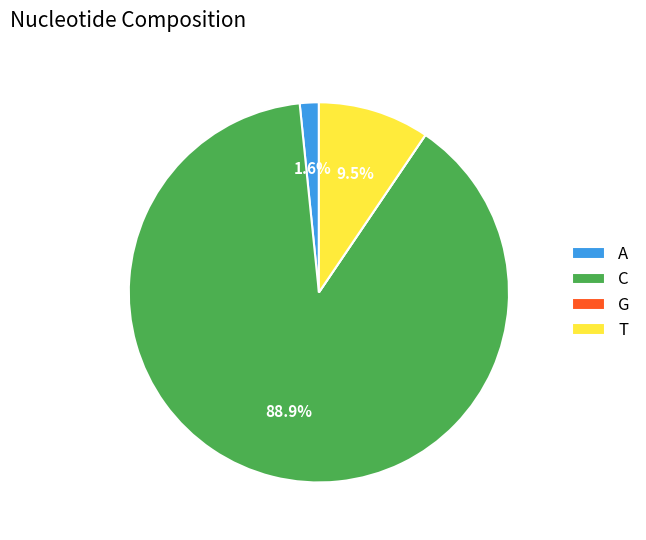

To the nearest percent, what is the average slice percentage?

25%